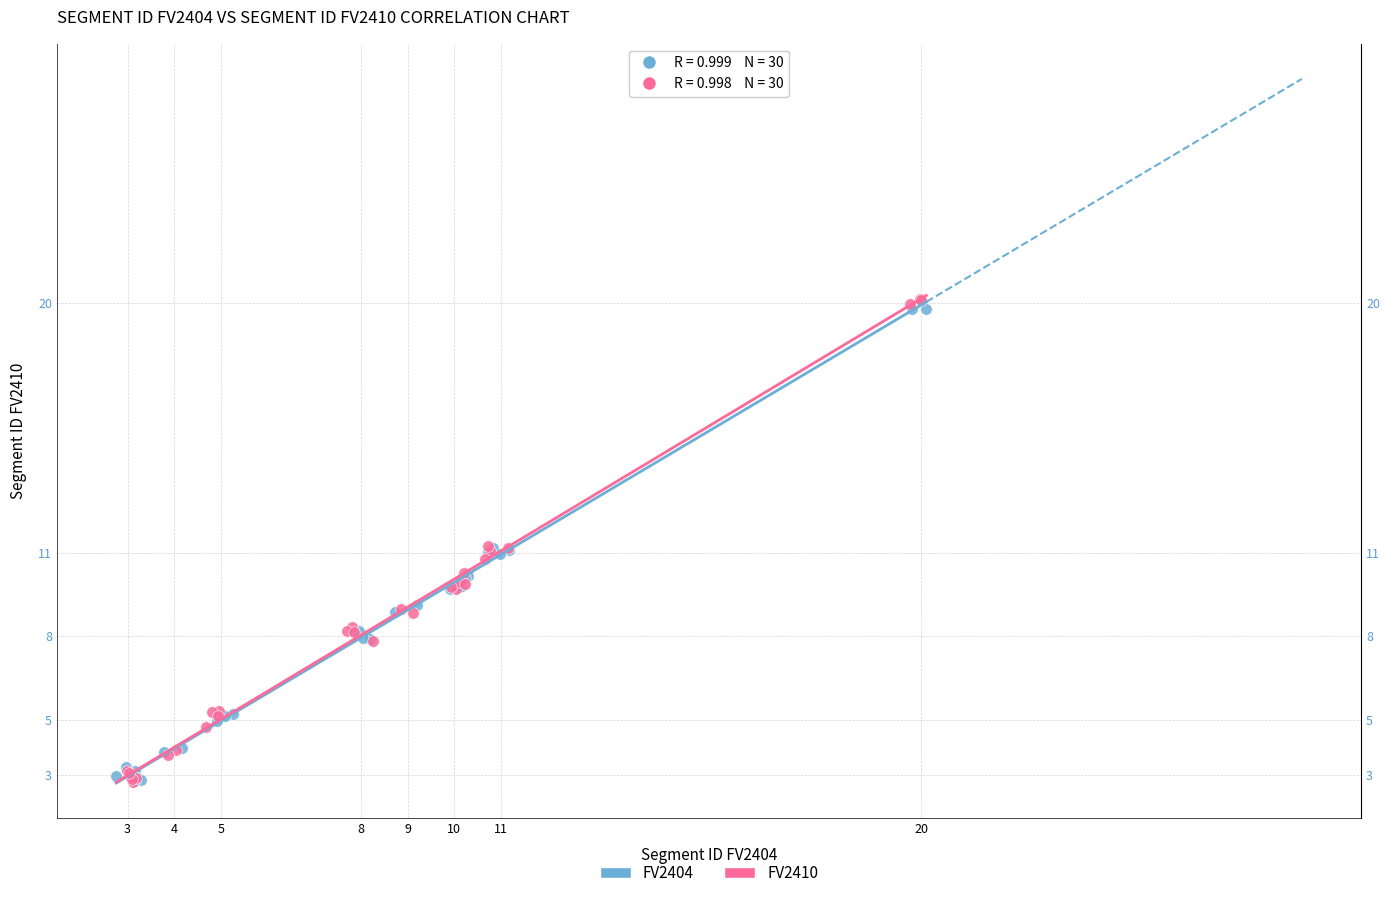

Which series has the largest Y range (max minus min)?

FV2410